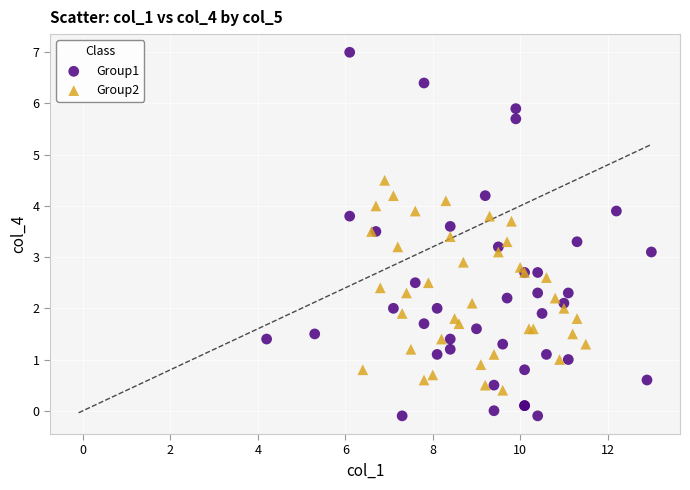

Which series has the widest spread of Y values?

Group1